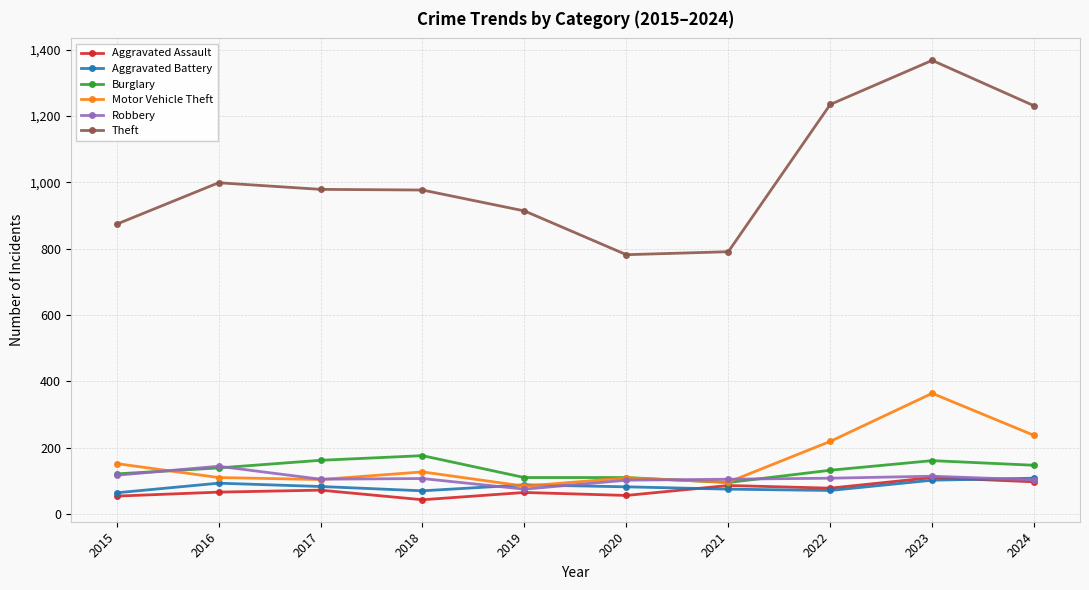

What are all the series names shown in the legend?

Aggravated Assault, Aggravated Battery, Burglary, Motor Vehicle Theft, Robbery, Theft